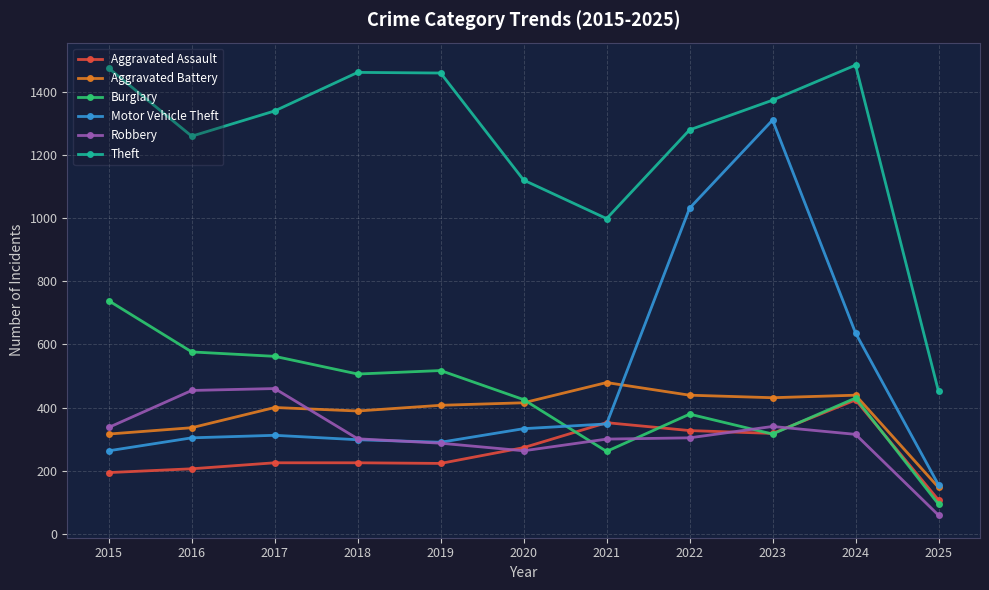

What is the total value across all series at 2018?

3180